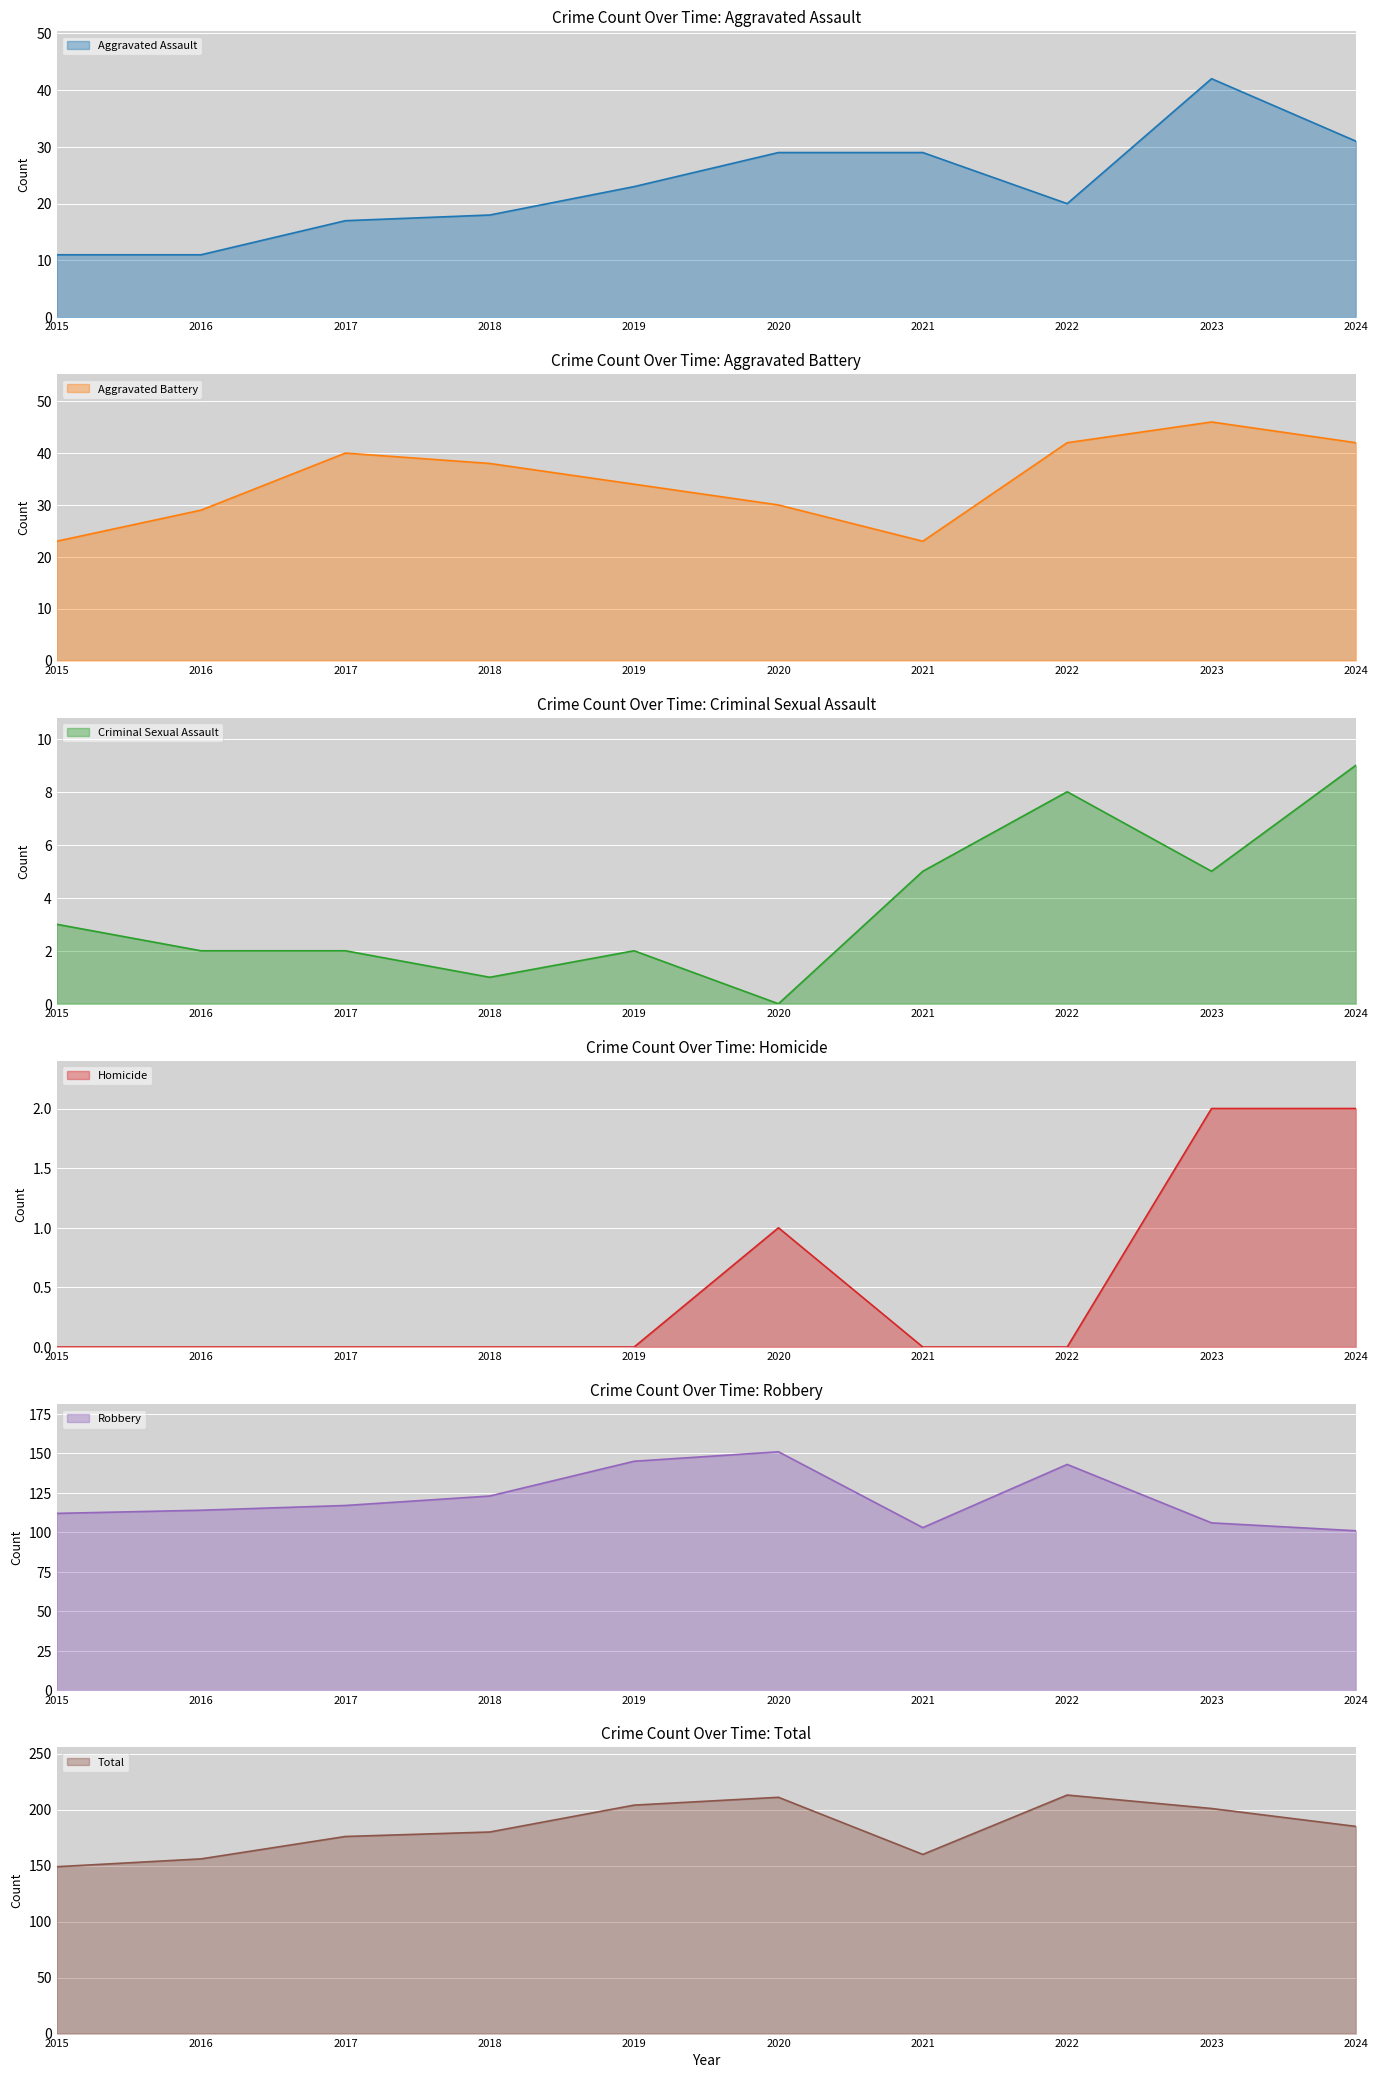

At how many categories does at least one series exceed 193?

4